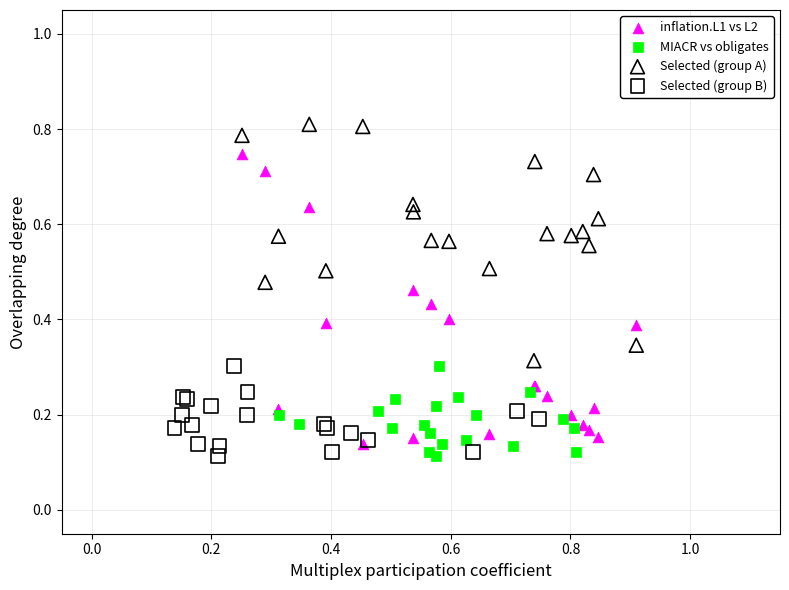

Which series reaches the maximum Y coordinate?

Selected (group A)